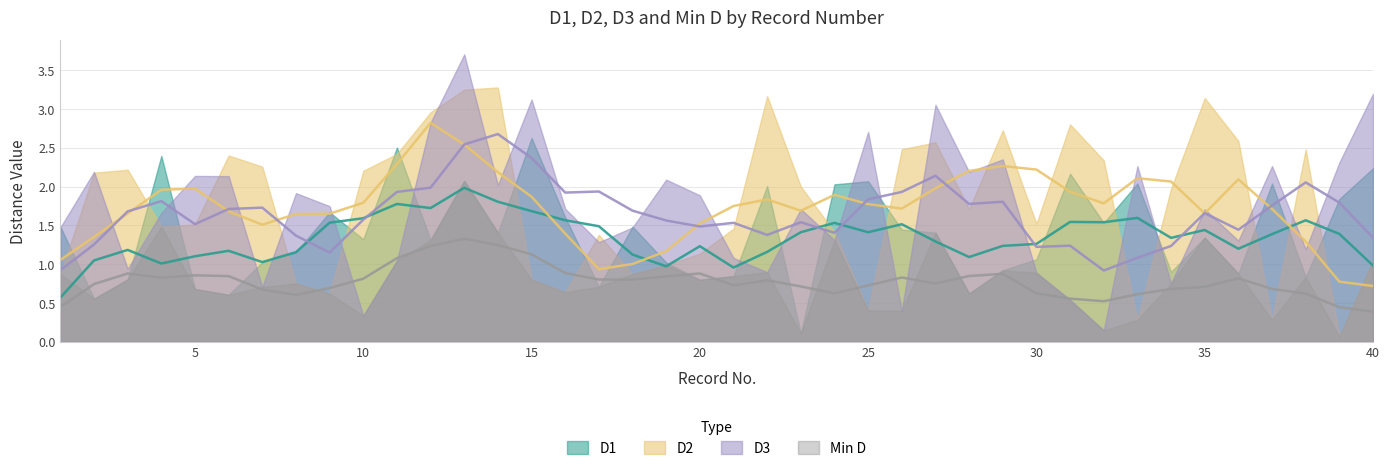

Where is the first local minimum for D3?

3